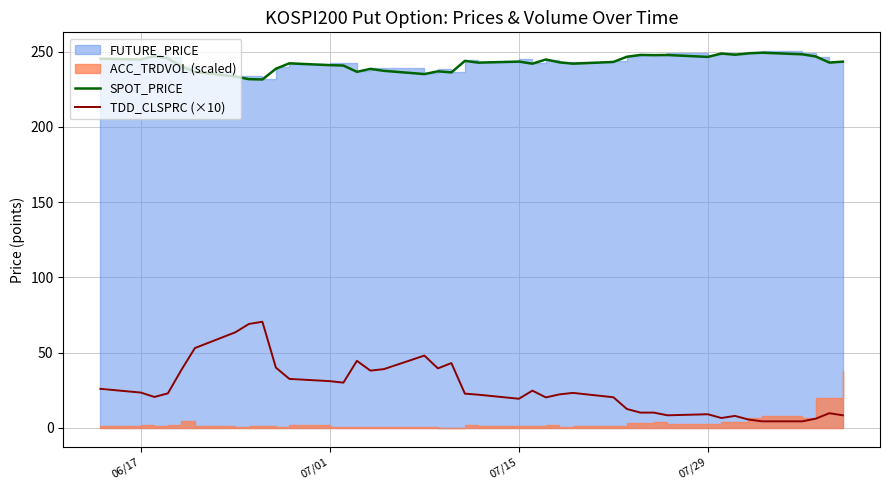

True or false: SPOT_PRICE and TDD_CLSPRC (×10) intersect in this chart.

False